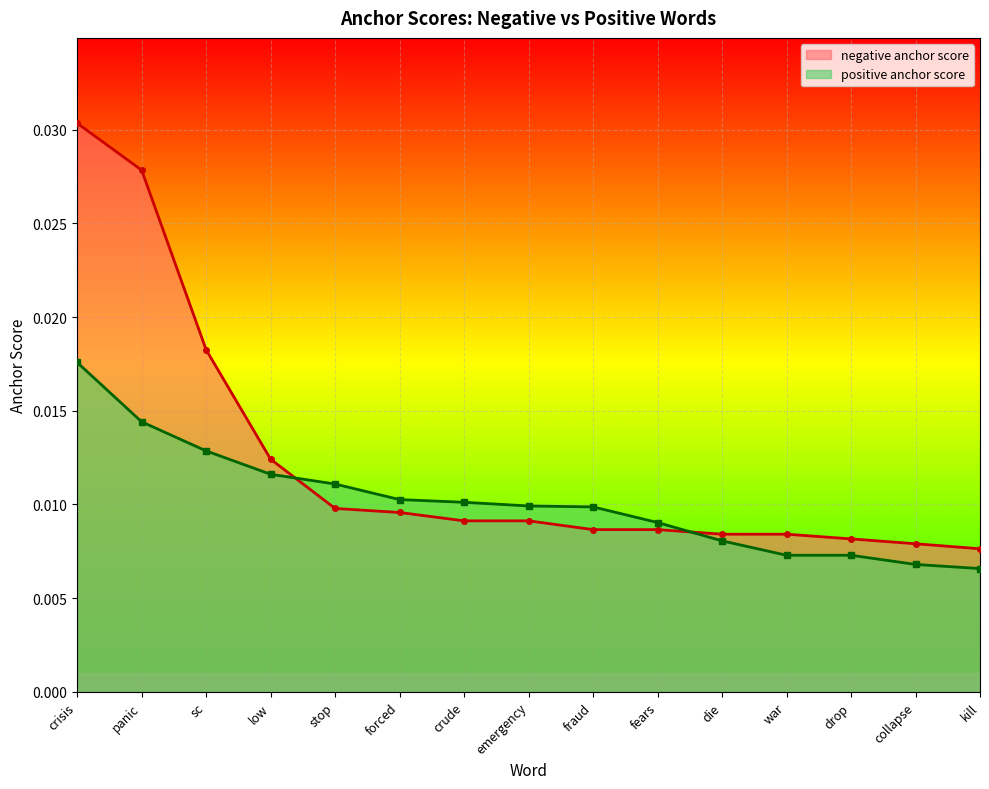

How many times do negative anchor score and positive anchor score cross each other?

2